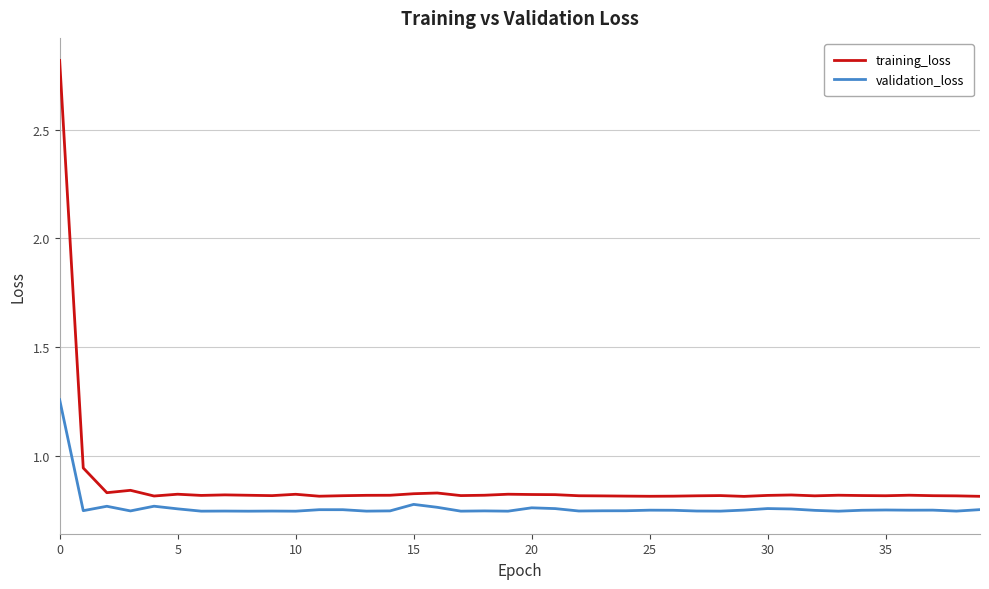

List the series in order of their overall mean, lowest first.

validation_loss, training_loss